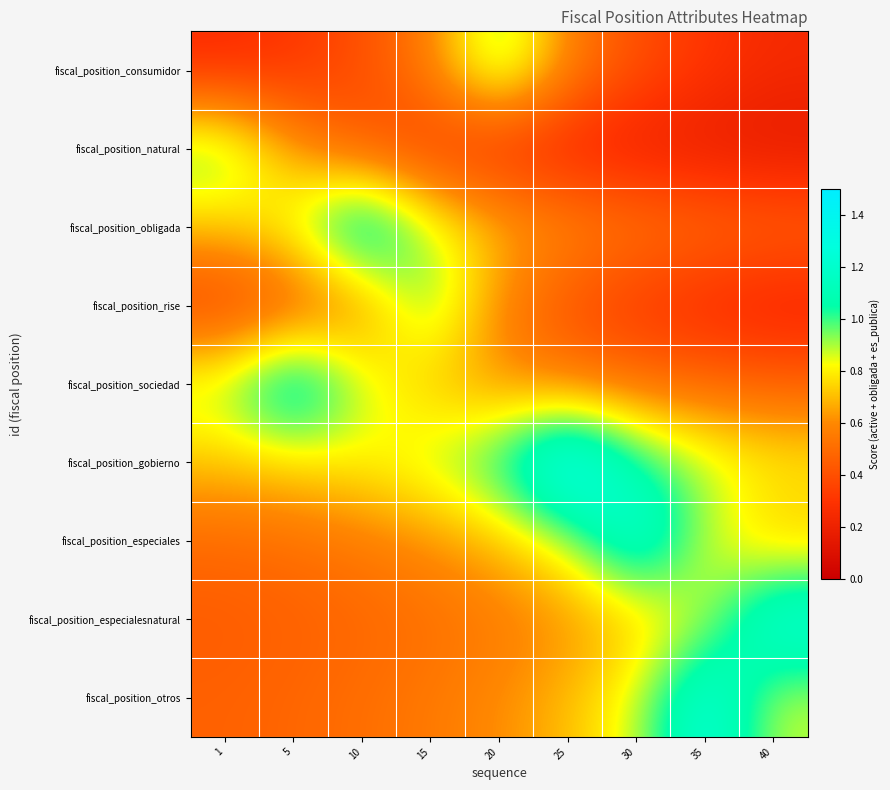

At how many categories does at least one series exceed 0?

9